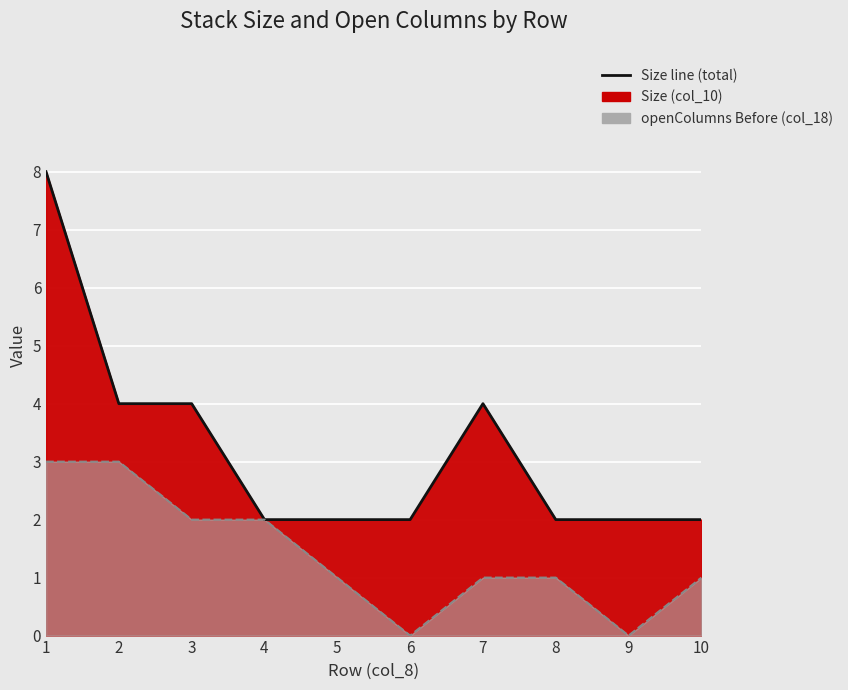

What is the difference between the maximum and minimum values?

6